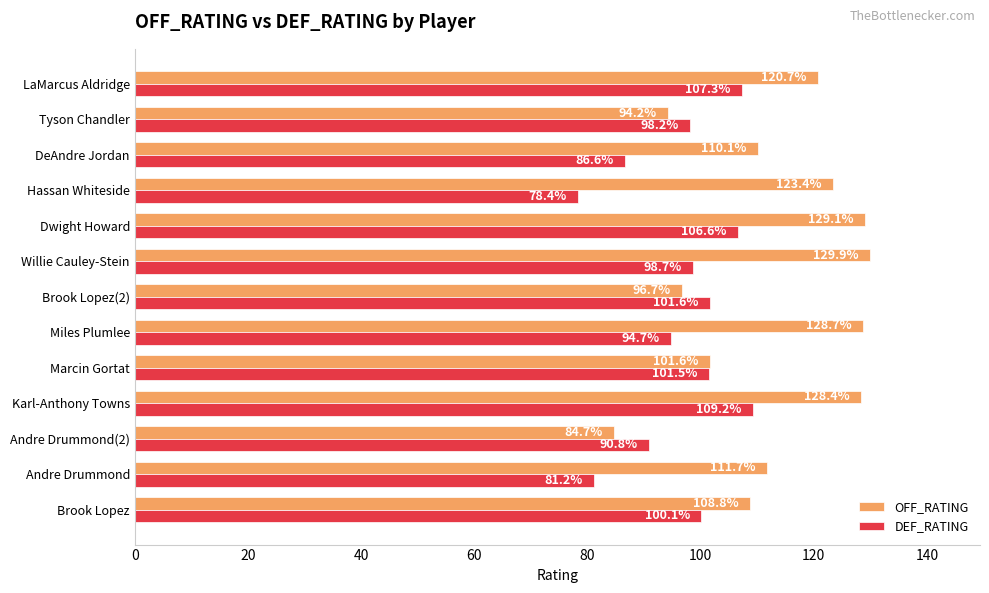

What is the average value of the DEF_RATING series?

96.5